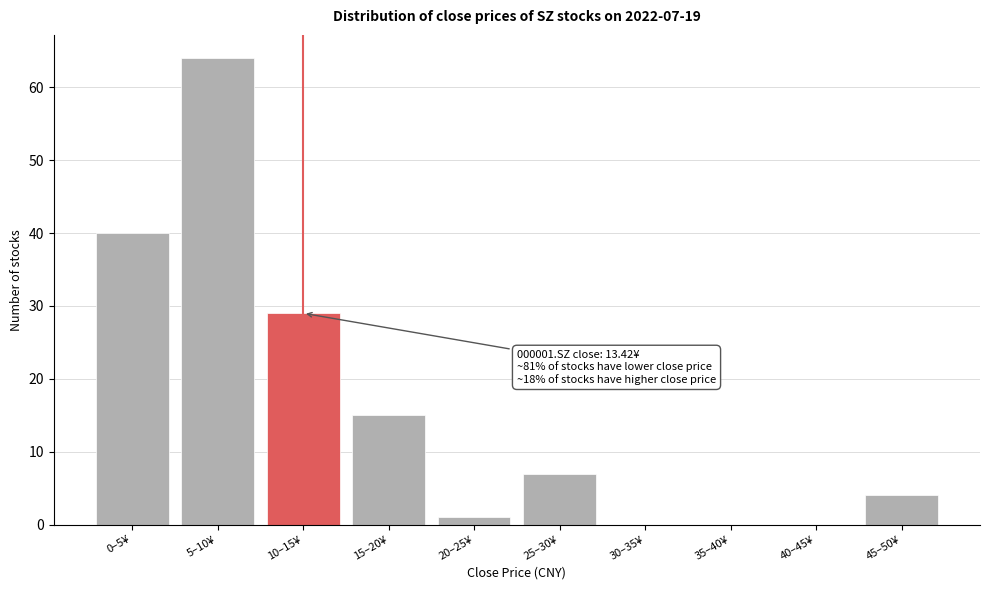

Reading left to right, extract all data points from this chart.

0–5¥=40	5–10¥=64	10–15¥=29	15–20¥=15	20–25¥=1	25–30¥=7	30–35¥=0	35–40¥=0	40–45¥=0	45–50¥=4